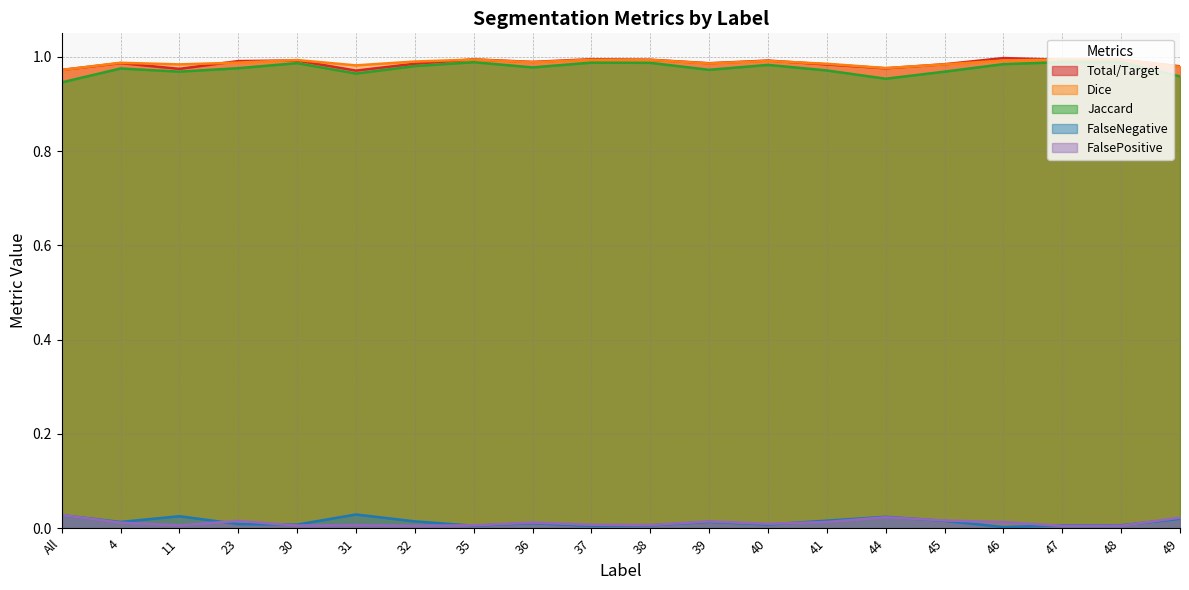

Reading left to right, extract all data points from this chart.

Jaccard: 0.9	1.0	1.0	1.0	1.0	1.0	1.0	1.0	1.0	1.0	1.0	1.0	1.0	1.0	1.0	1.0	1.0	1.0	1.0	1.0
Dice: 1.0	1.0	1.0	1.0	1.0	1.0	1.0	1.0	1.0	1.0	1.0	1.0	1.0	1.0	1.0	1.0	1.0	1.0	1.0	1.0
Total/Target: 1.0	1.0	1.0	1.0	1.0	1.0	1.0	1.0	1.0	1.0	1.0	1.0	1.0	1.0	1.0	1.0	1.0	1.0	1.0	1.0
FalseNegative: 0.0	0.0	0.0	0.0	0.0	0.0	0.0	0.0	0.0	0.0	0.0	0.0	0.0	0.0	0.0	0.0	0.0	0.0	0.0	0.0
FalsePositive: 0.0	0.0	0.0	0.0	0.0	0.0	0.0	0.0	0.0	0.0	0.0	0.0	0.0	0.0	0.0	0.0	0.0	0.0	0.0	0.0